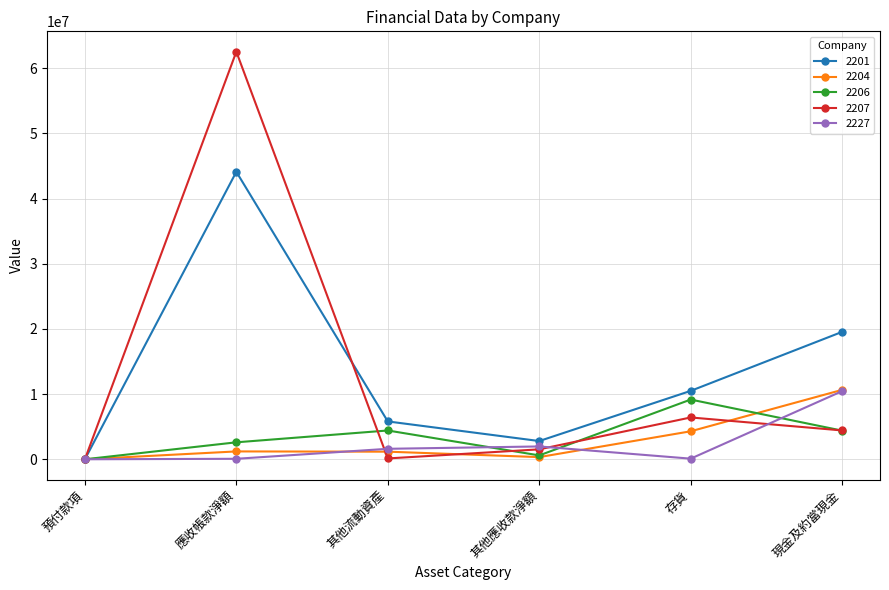

True or false: 2207 has more than 0 points higher than both neighbors.

True